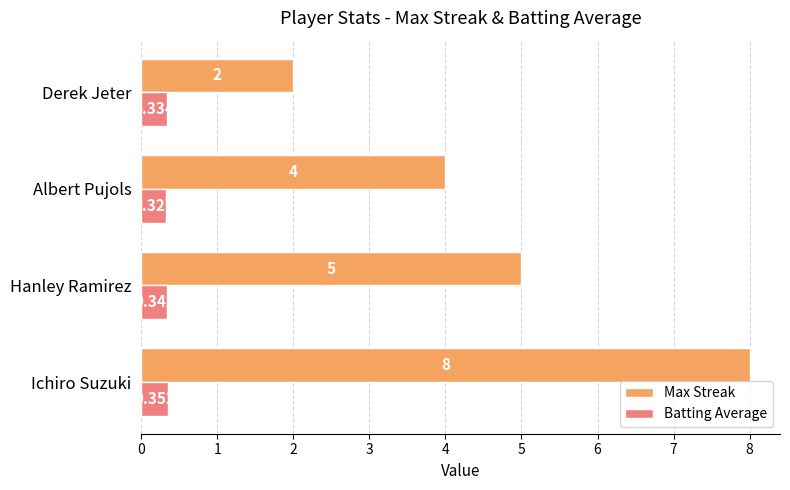

At how many categories does at least one series exceed 7?

1